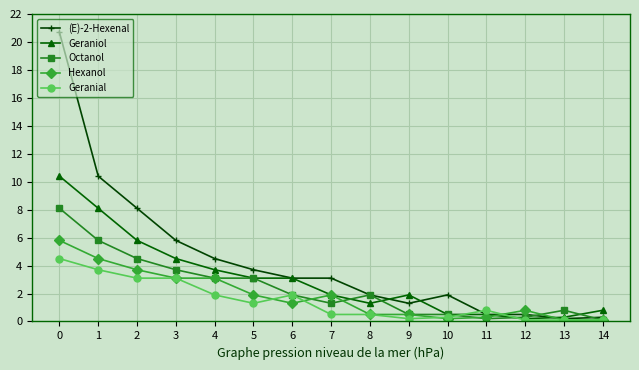

What is the minimum value shown in the chart?

0.1